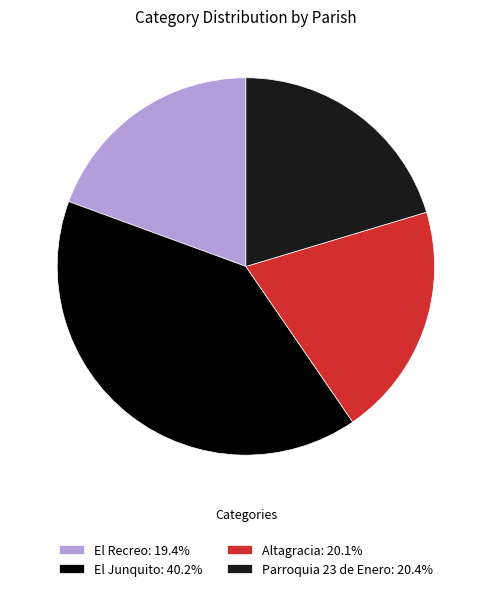

Approximately how many times larger is the value at Altagracia: 20.1% compared to El Recreo: 19.4%?

1.0